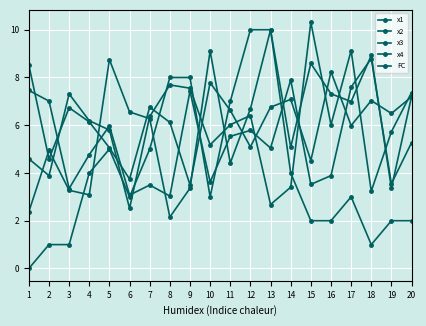

At which label is x3 closest to 6?

17